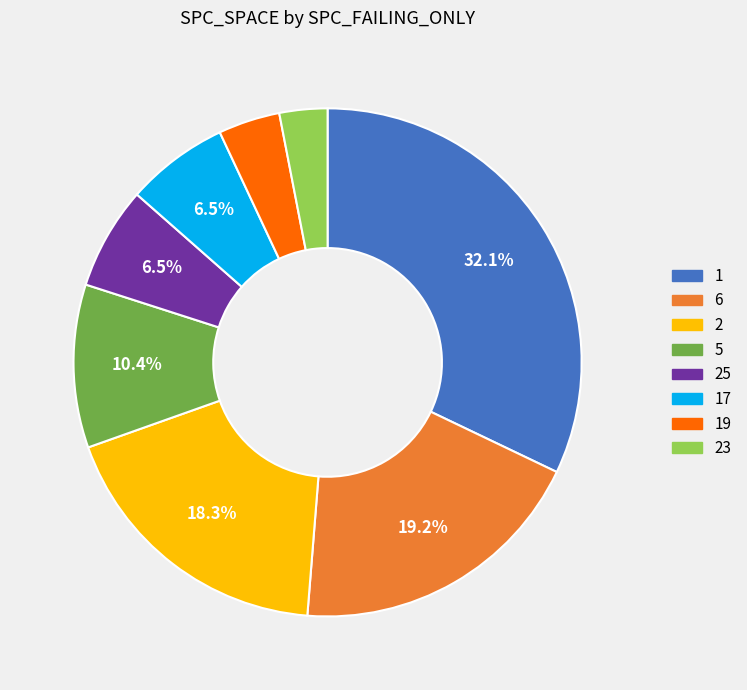

Does any single category account for the majority?

No